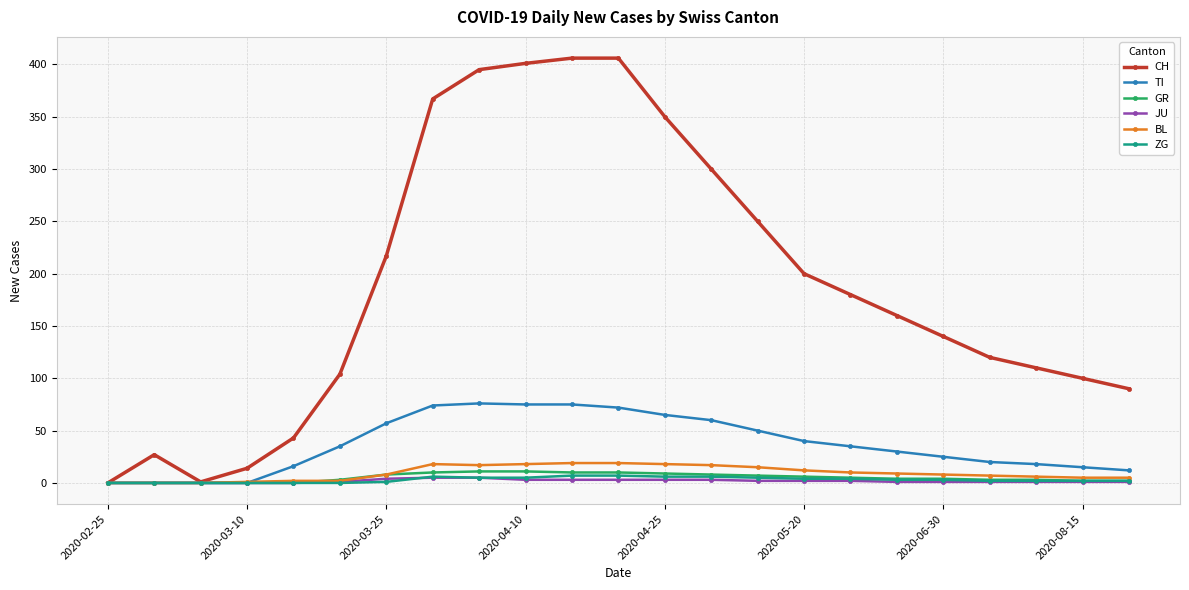

Which series has the largest total across all categories?

CH